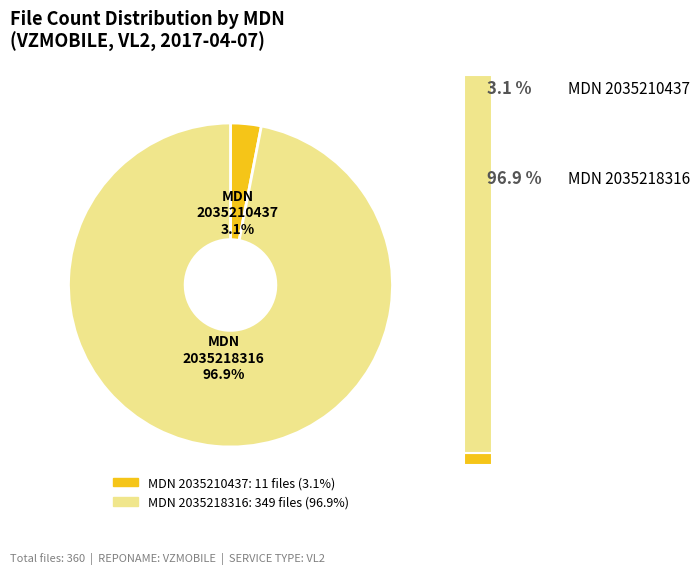

What portion of the pie excludes 2035210437?

96.9%